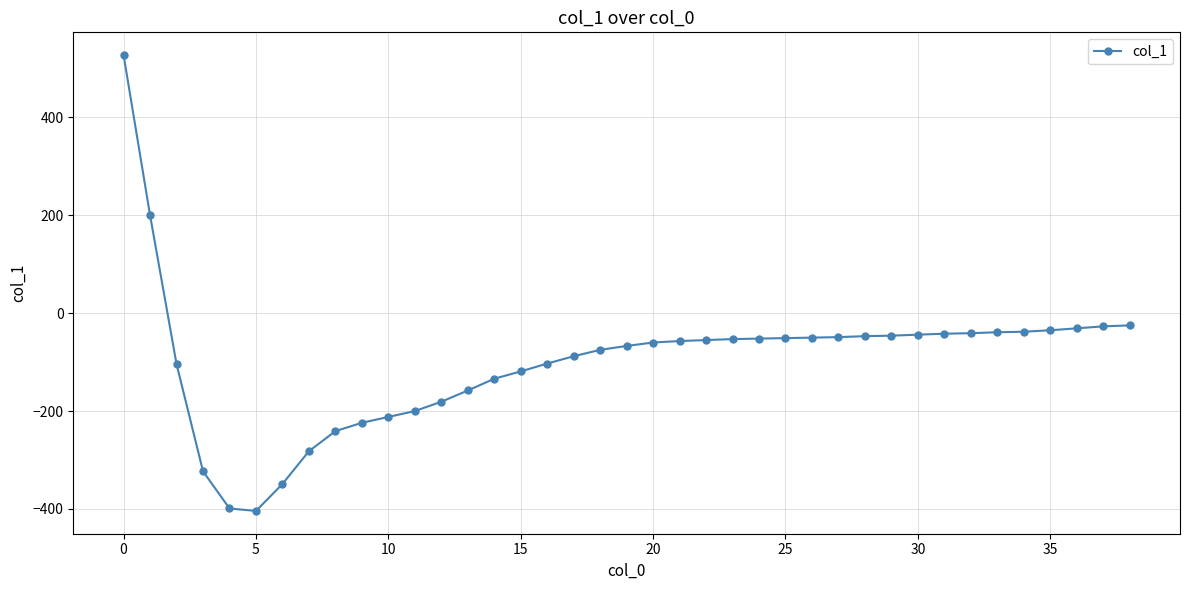

What is the smallest value displayed?

-404